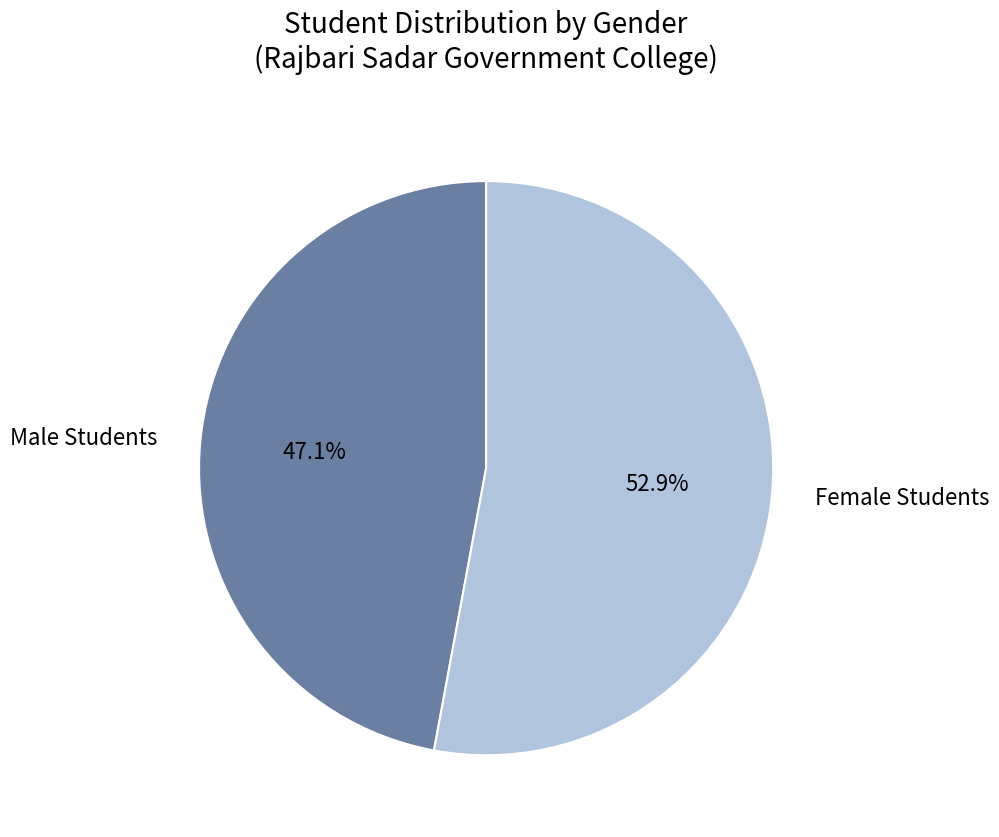

What percentage do Female Students and Male Students together represent?

100.0%